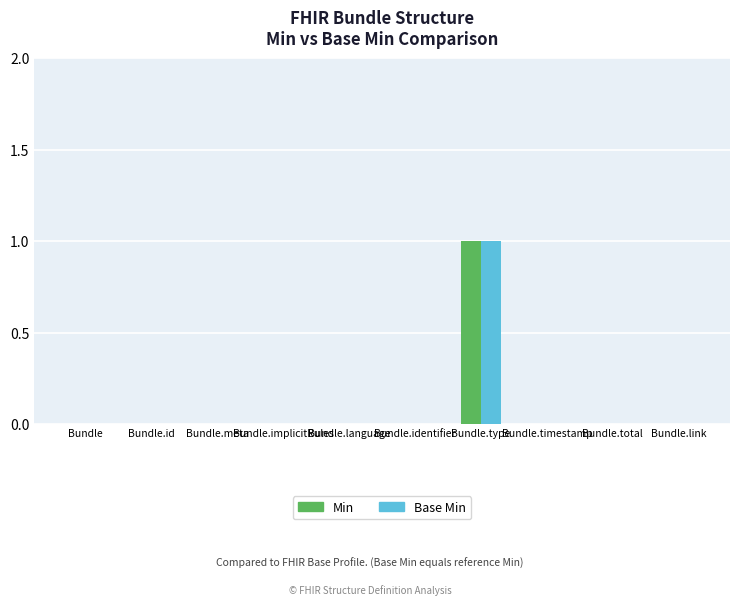

What are all the series names shown in the legend?

Min, Base Min